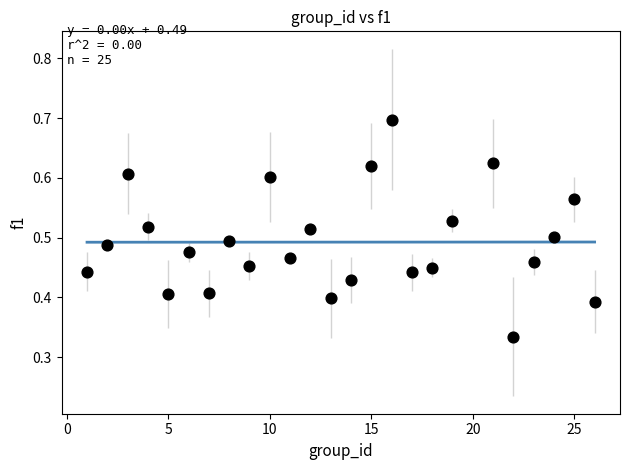

What is the range of X values (max minus min)?

25.0